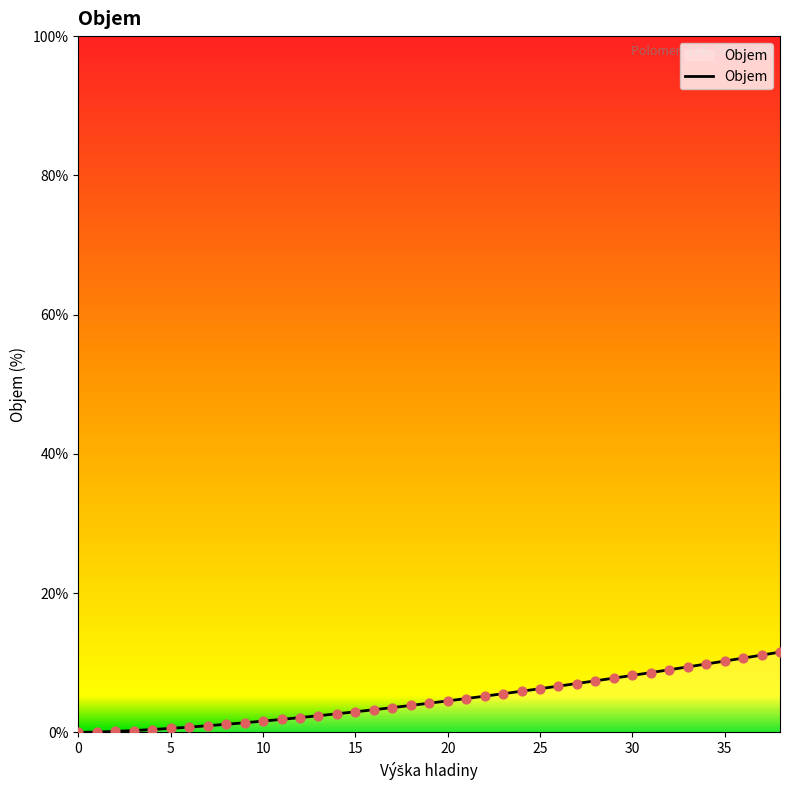

What is the maximum value shown in the chart?

11.5